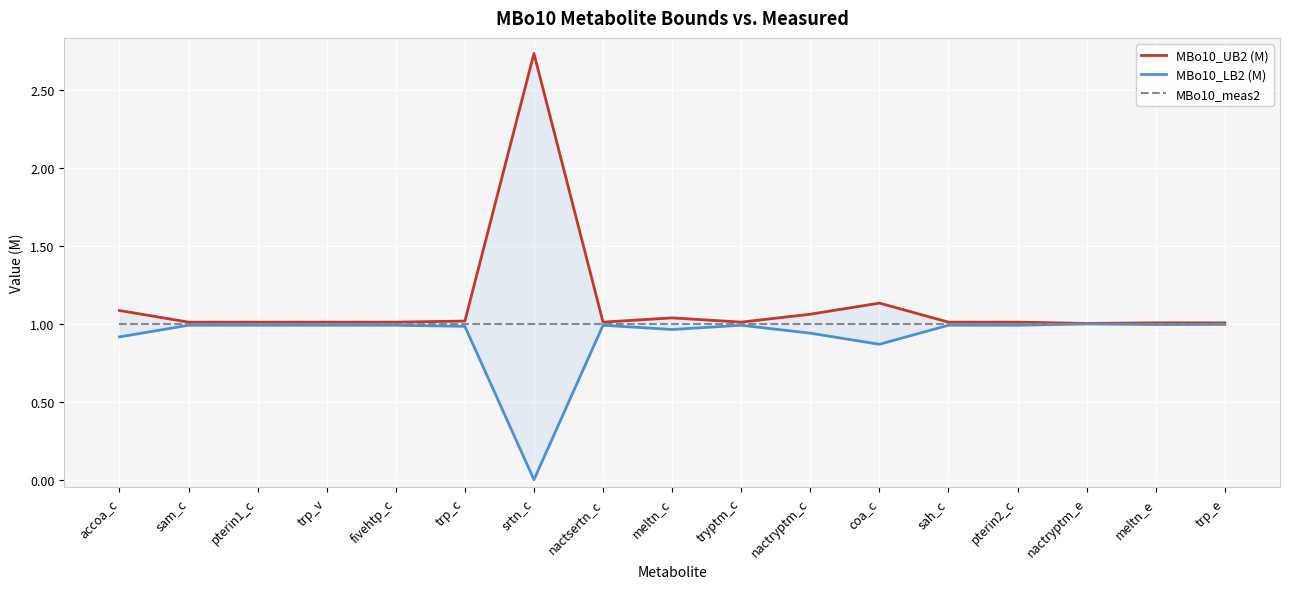

List the series in order of their overall mean, lowest first.

MBo10_LB2 (M), MBo10_meas2, MBo10_UB2 (M)